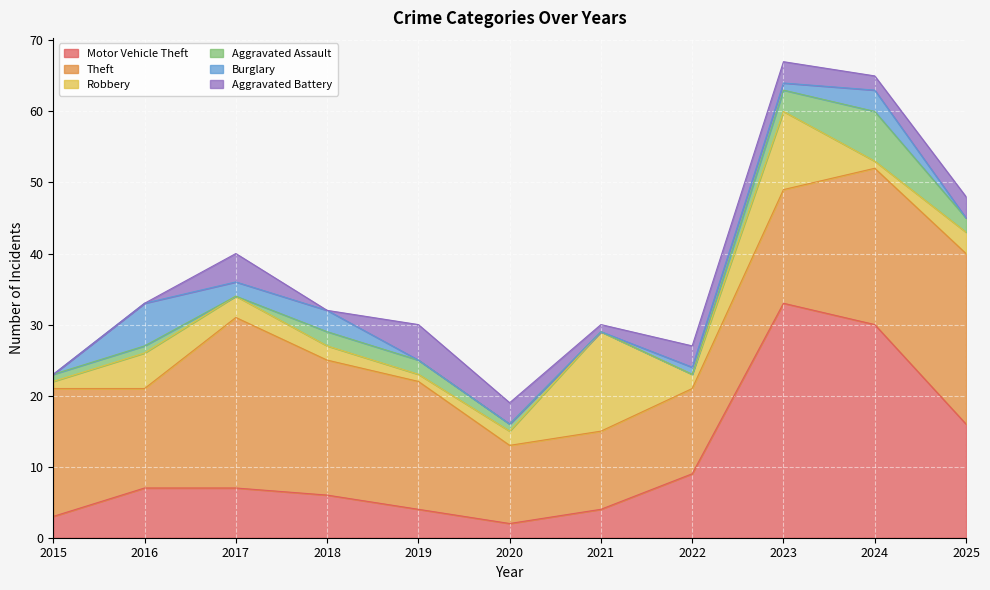

What is the value of the Robbery point at the 9th from the left?

11